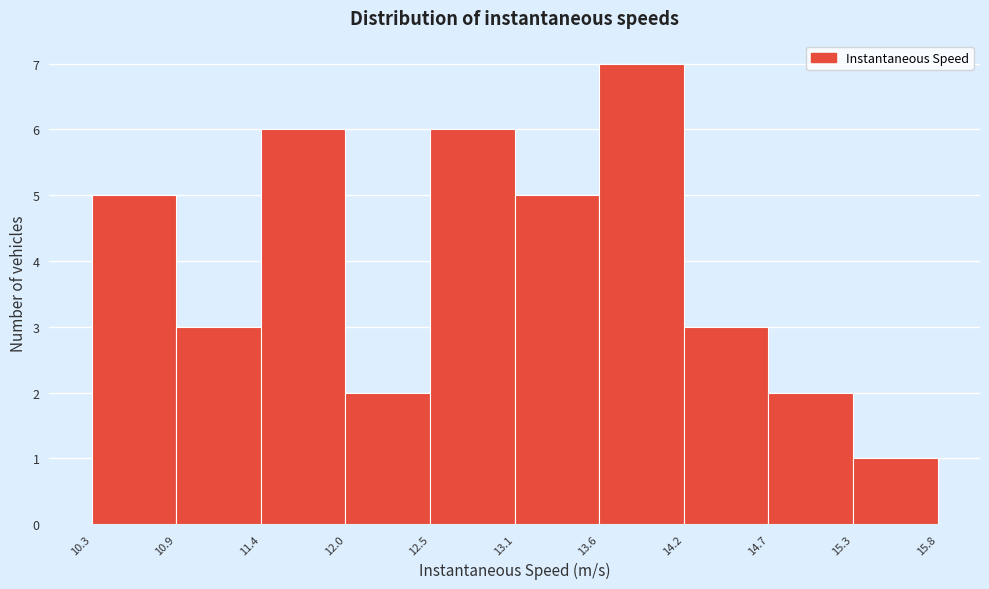

Reading left to right, list every bar in this chart as the range it spans on the x-axis followed by its height. The values are not printed on the chart, so give them approximately, as read against the axis.

10.3 to 10.9: 5
10.9 to 11.4: 3
11.4 to 12.0: 6
12.0 to 12.5: 2
12.5 to 13.1: 6
13.1 to 13.6: 5
13.6 to 14.2: 7
14.2 to 14.7: 3
14.7 to 15.3: 2
15.3 to 15.8: 1